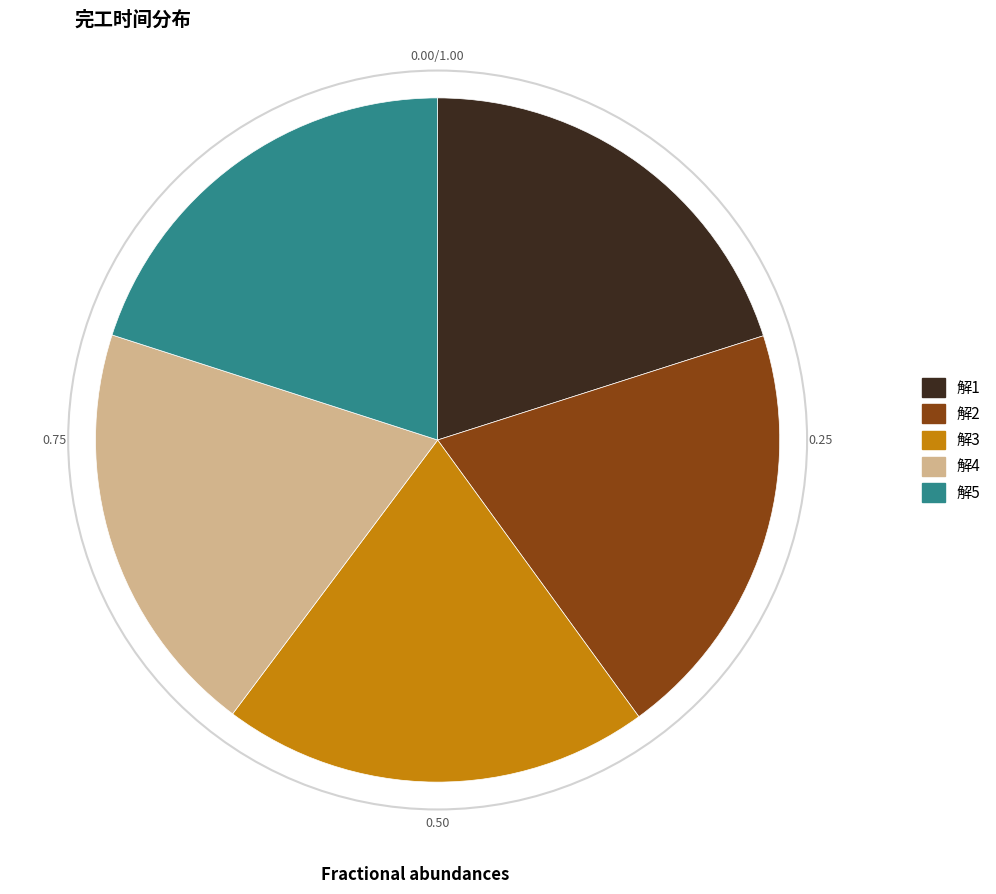

What is the ratio of the value at 解2 to the value at 解3?

1.0